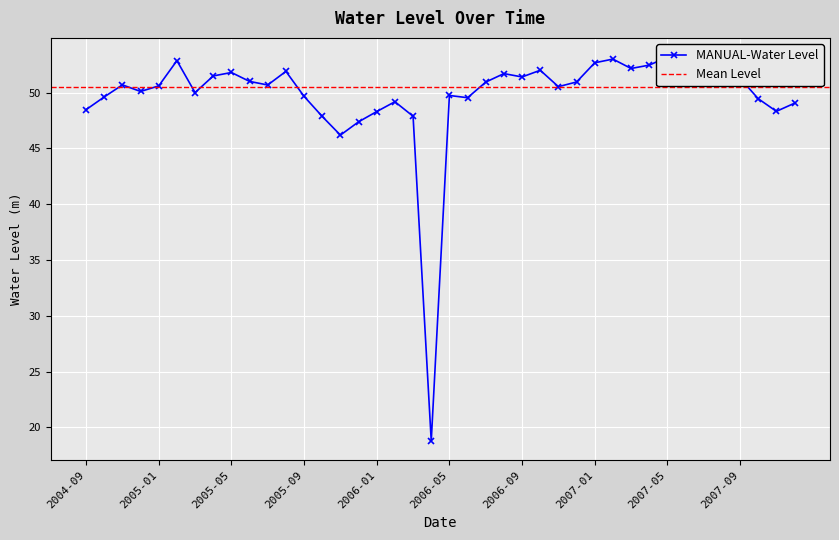

What is the change in value from 2006-07 to 2006-11?

-0.4